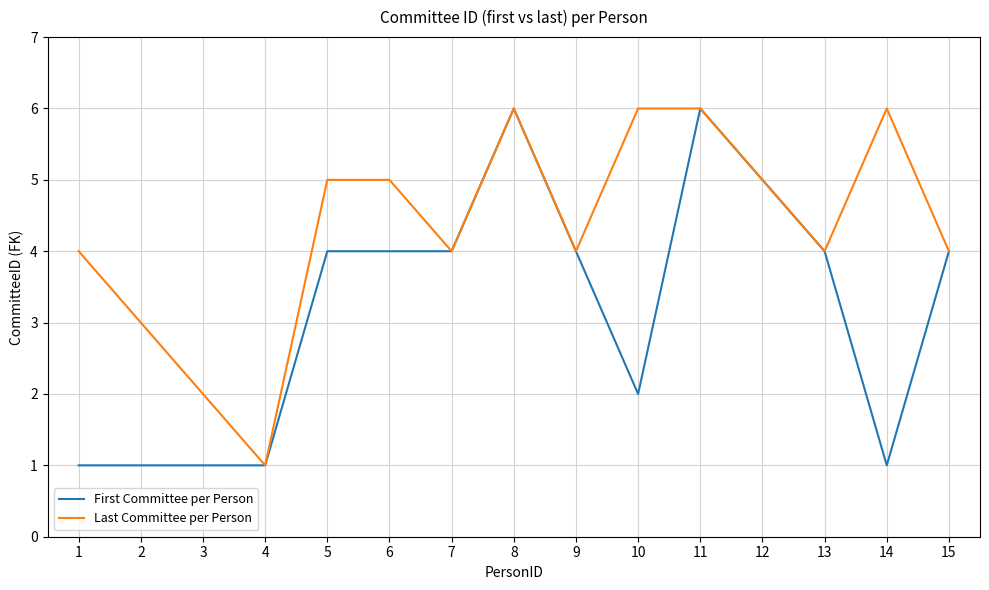

What is the sum of the Last Committee per Person values at 6 and 7?

9